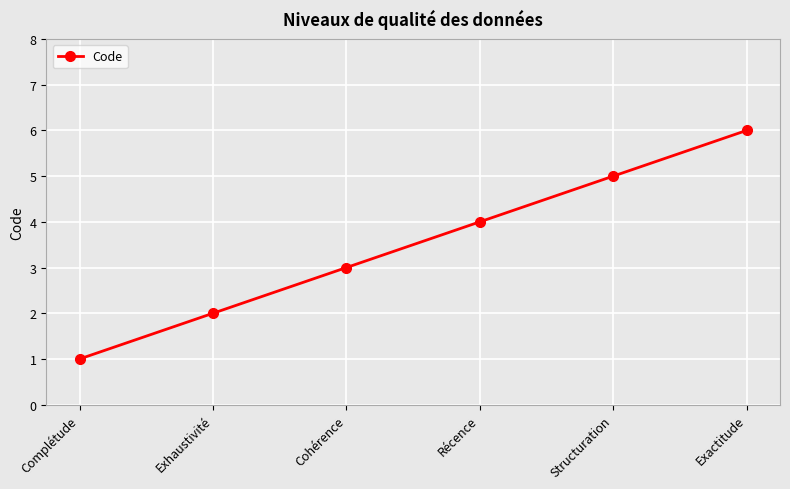

Reading left to right, list all the values displayed in this chart.

1	2	3	4	5	6